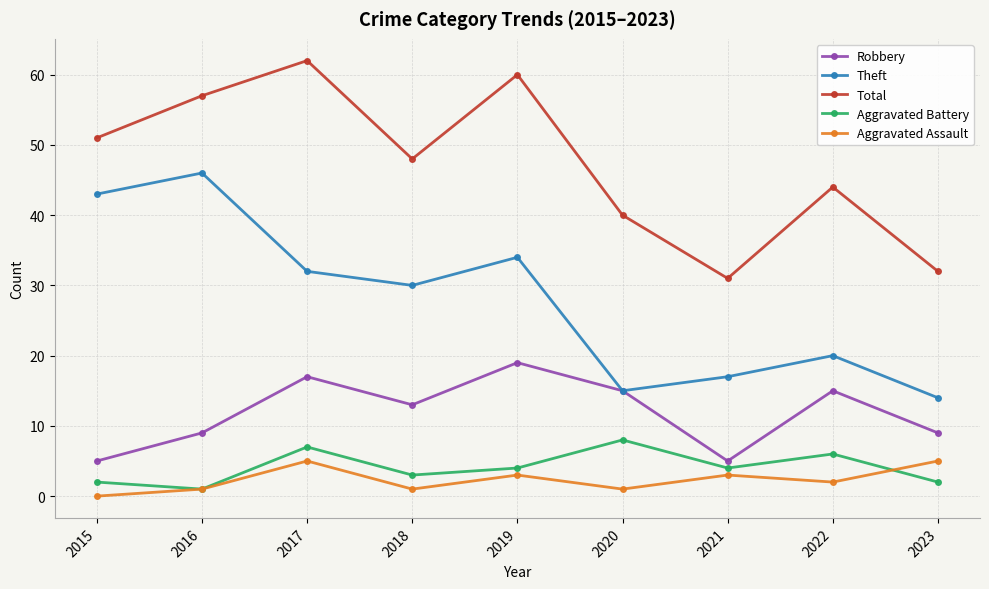

What is the difference between the maximum and minimum values in the Robbery series?

14